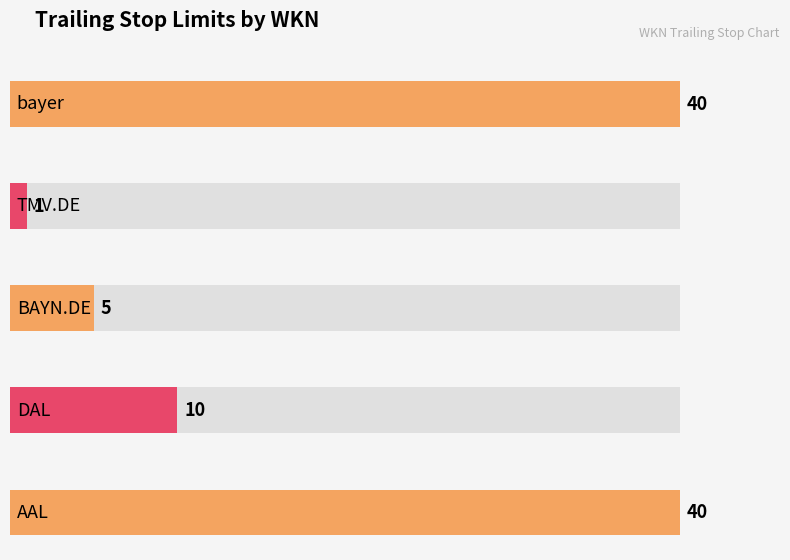

Reading left to right, extract all data points from this chart.

bayer=40	TMV.DE=1	BAYN.DE=5	DAL=10	AAL=40